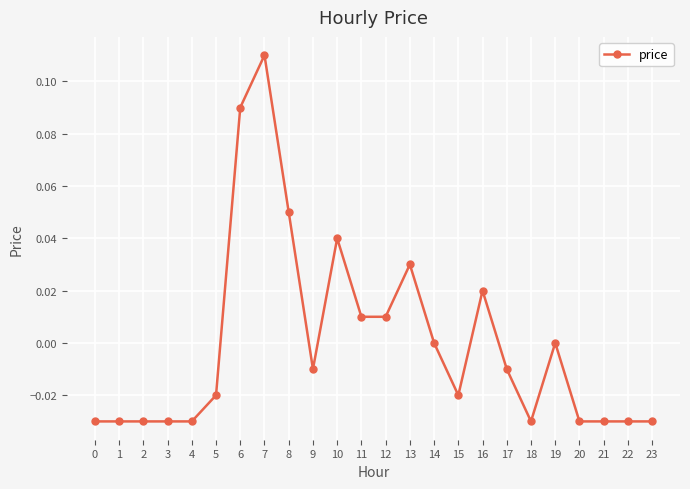

Count the number of categories in the chart.

24